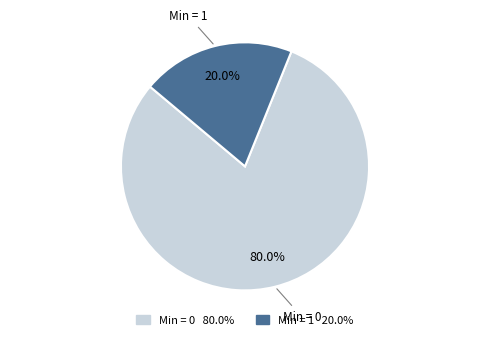

Count the number of slices in the pie.

2